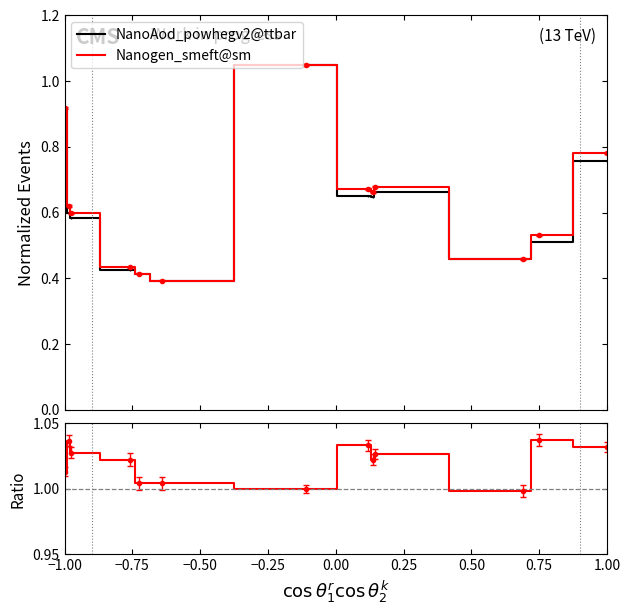

What is the sum of all Nanogen_smeft@sm values?

8.2